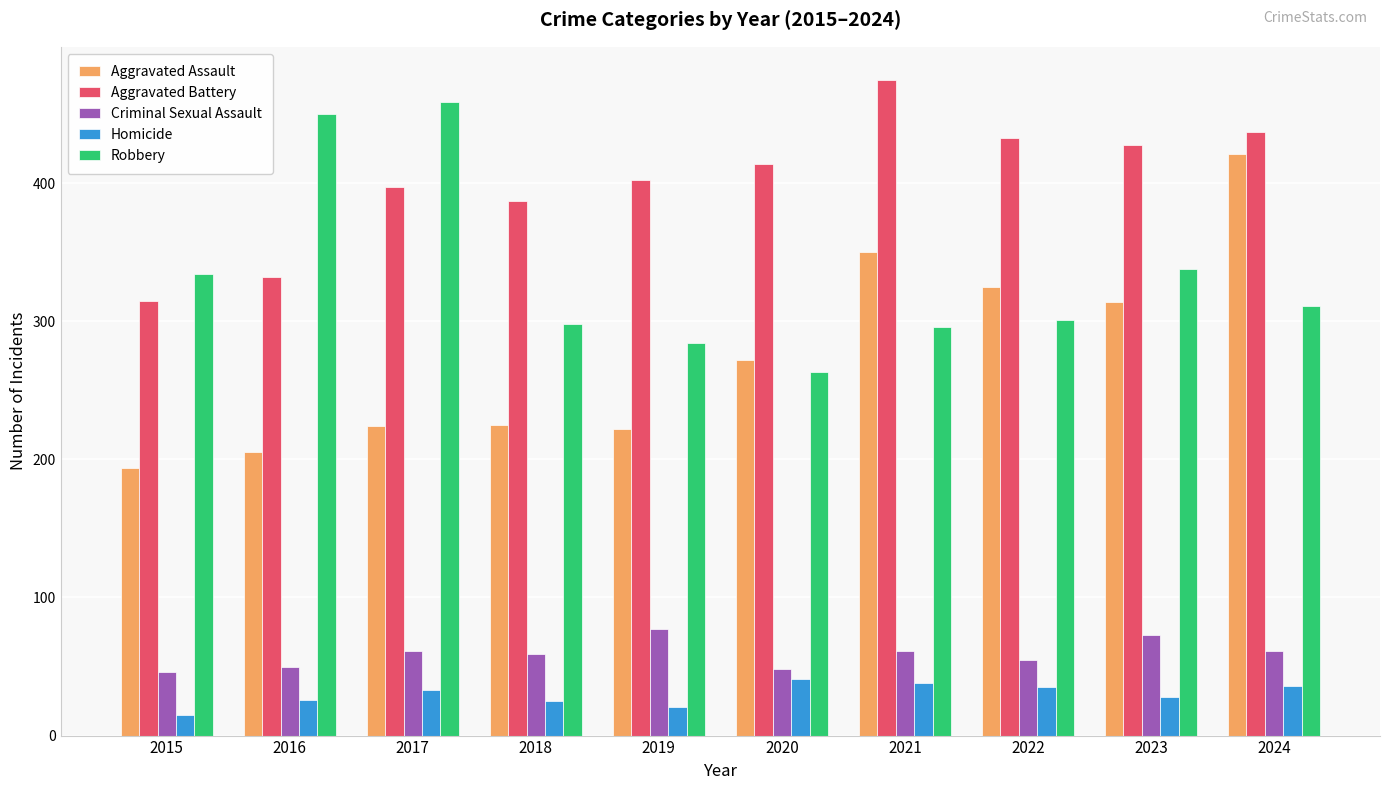

Is it true that Aggravated Battery equals 428 at 2023?

True